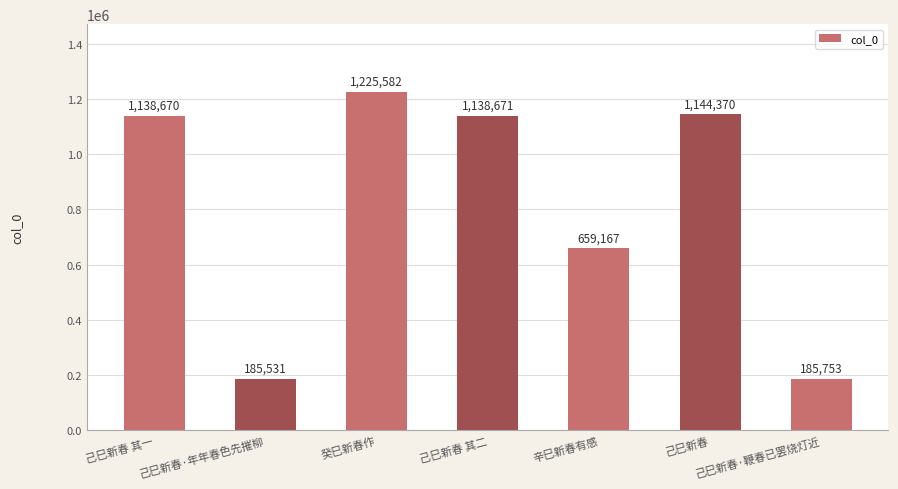

What is the sum of the values at 己巳新春 其二 and 辛巳新春有感?

1797838